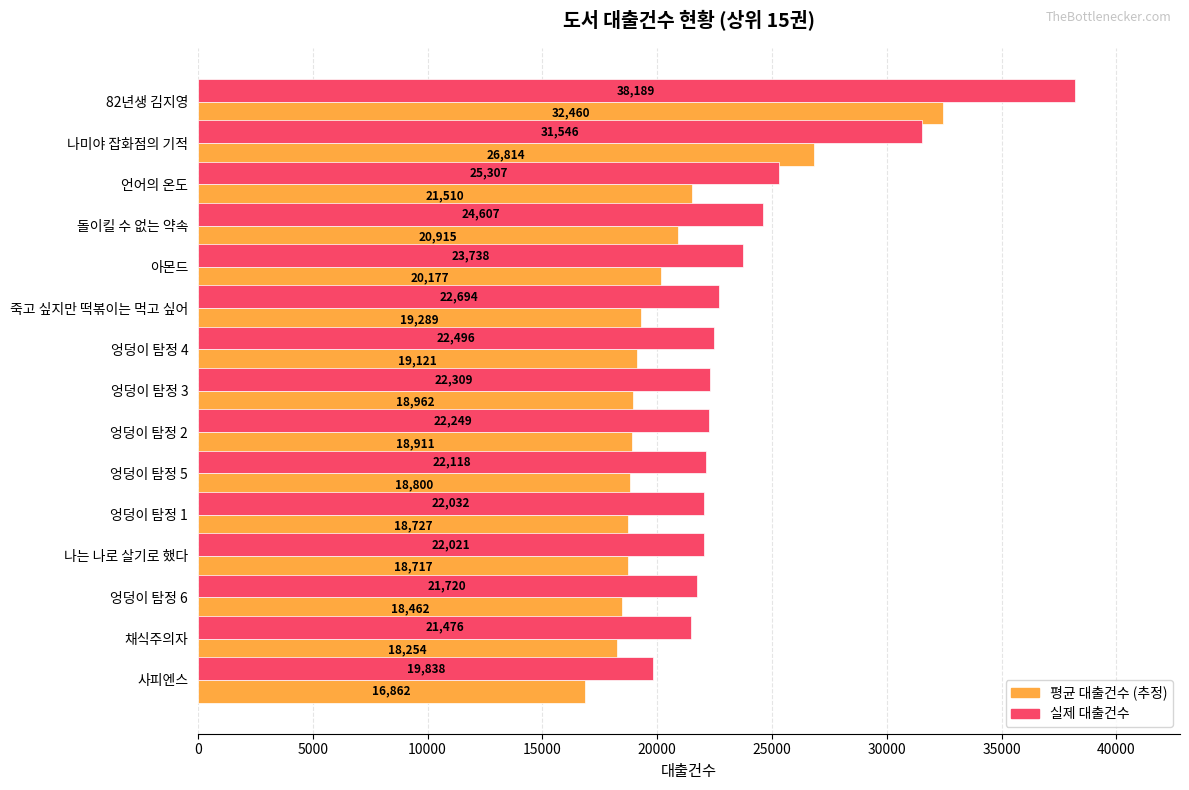

What is the greatest value displayed?

38189.0